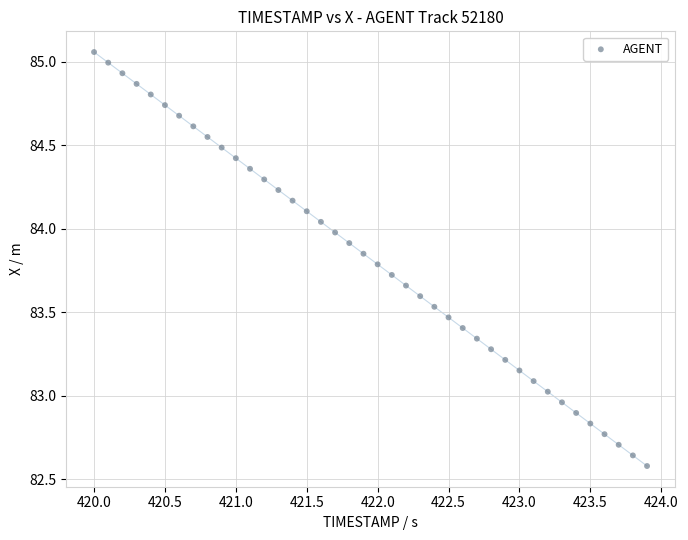

What is the range of Y values (max minus min)?

2.5